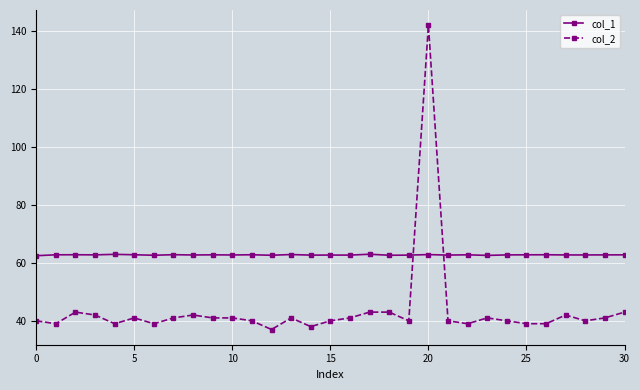

List the series in order of their overall mean, lowest first.

col_2, col_1